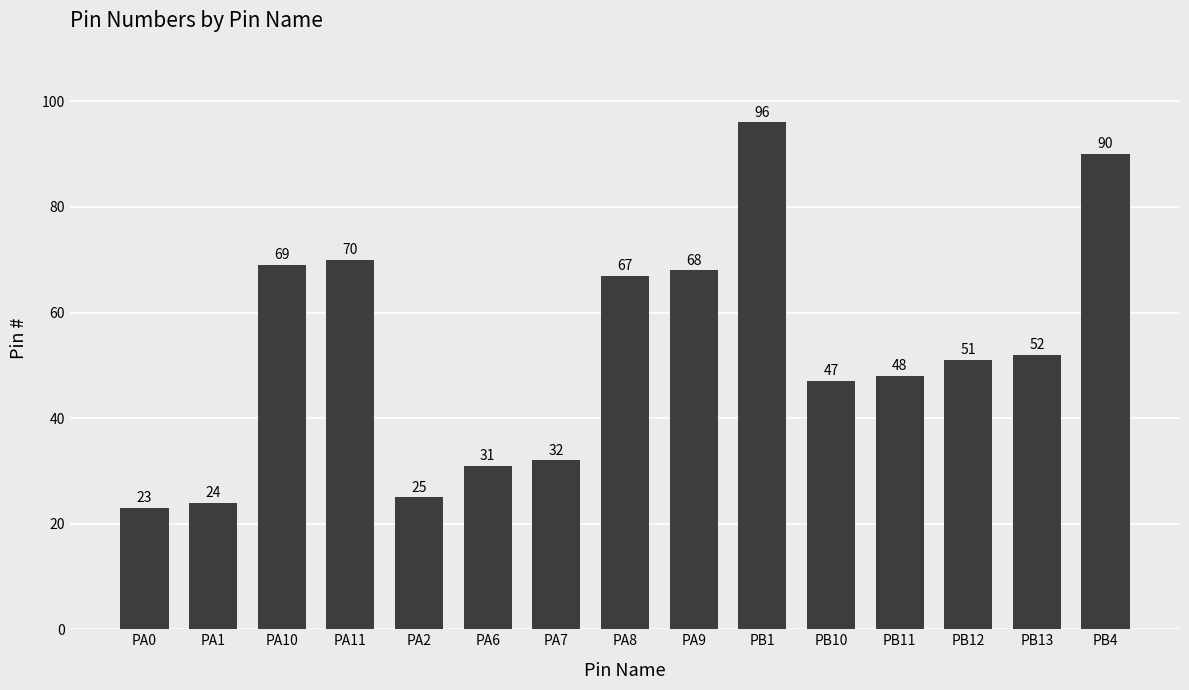

Is it true that the value at PA1 is 24?

True